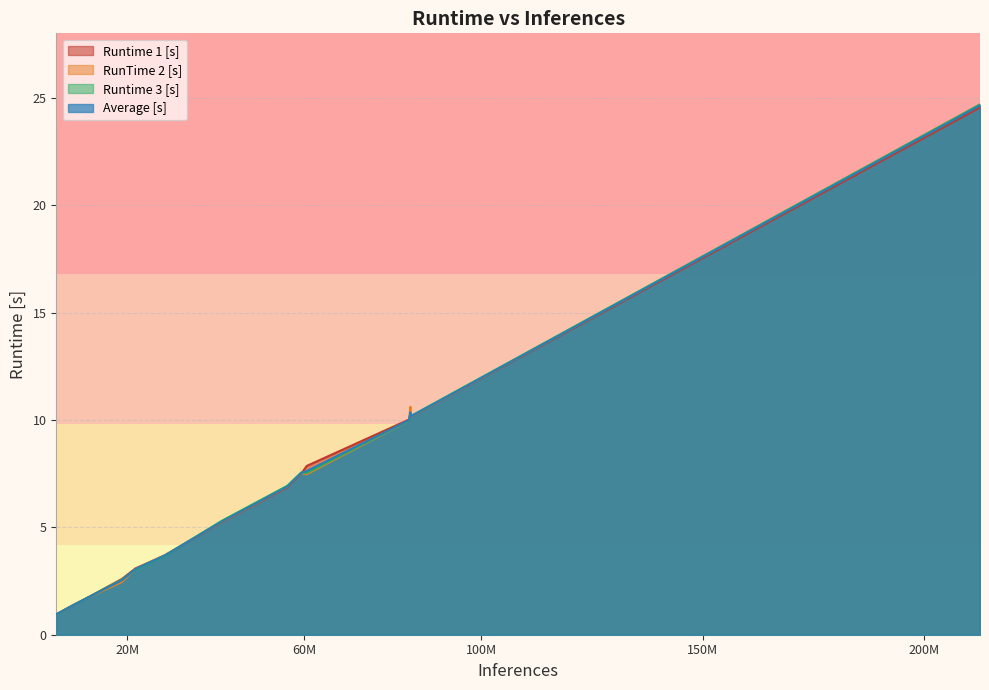

Does the chart display data point markers on the line(s)?

No